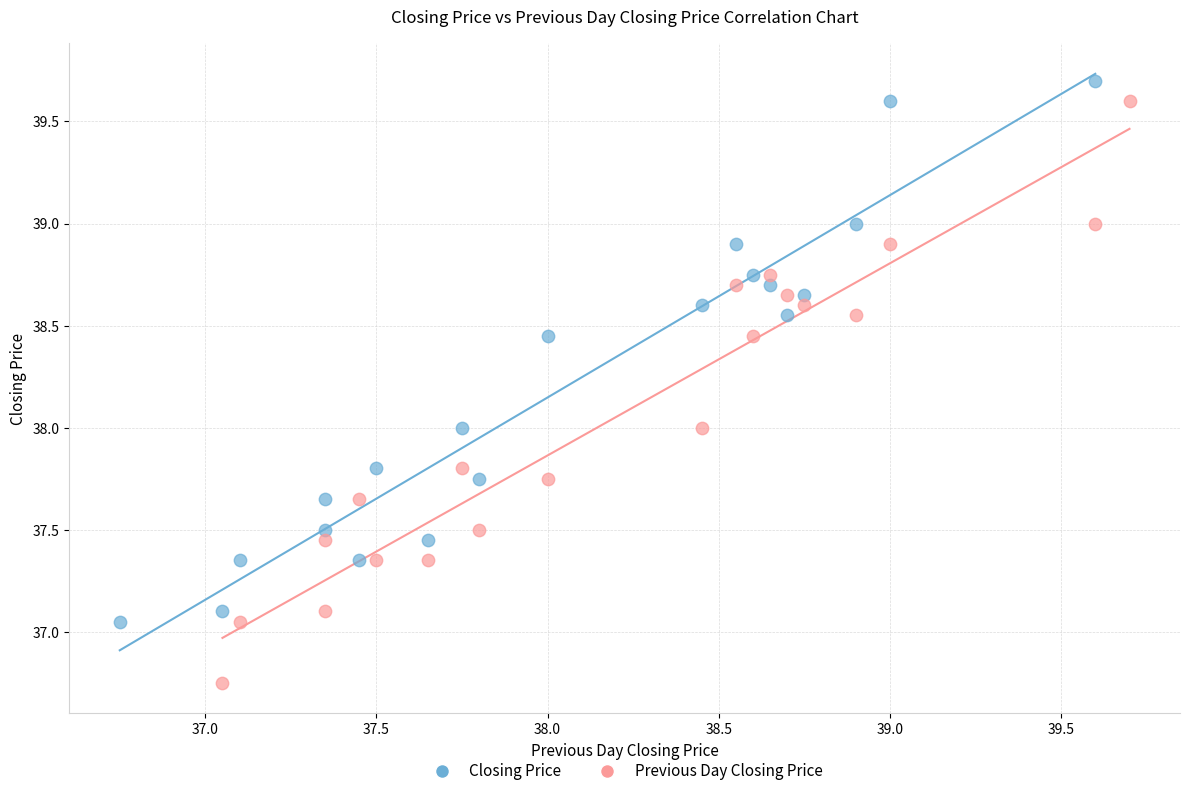

Which series reaches the minimum Y coordinate?

Previous Day Closing Price